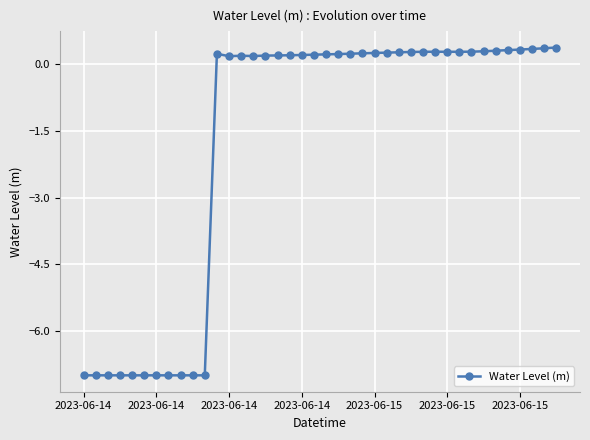

What is the smallest value displayed?

-7.0